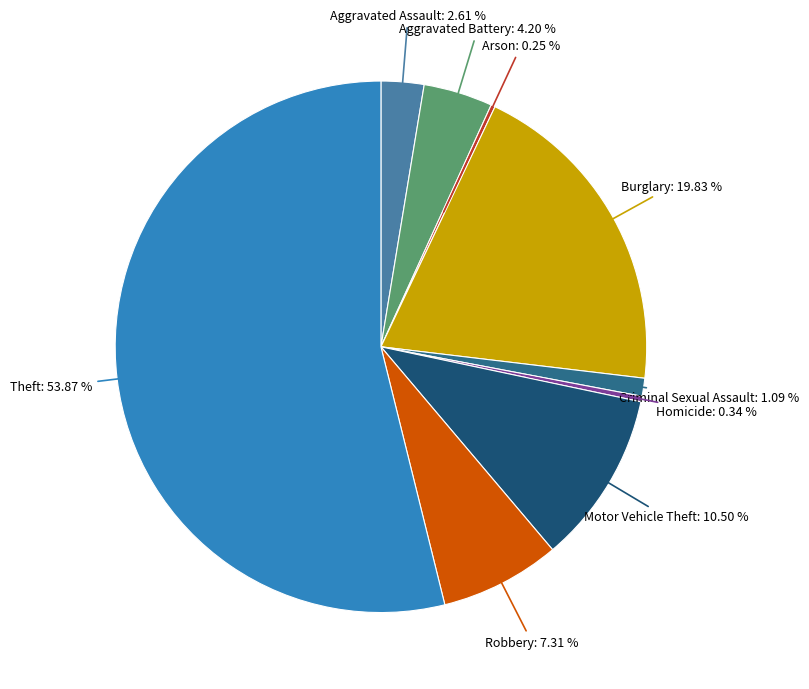

What portion of the pie excludes Aggravated Assault?

97.4%